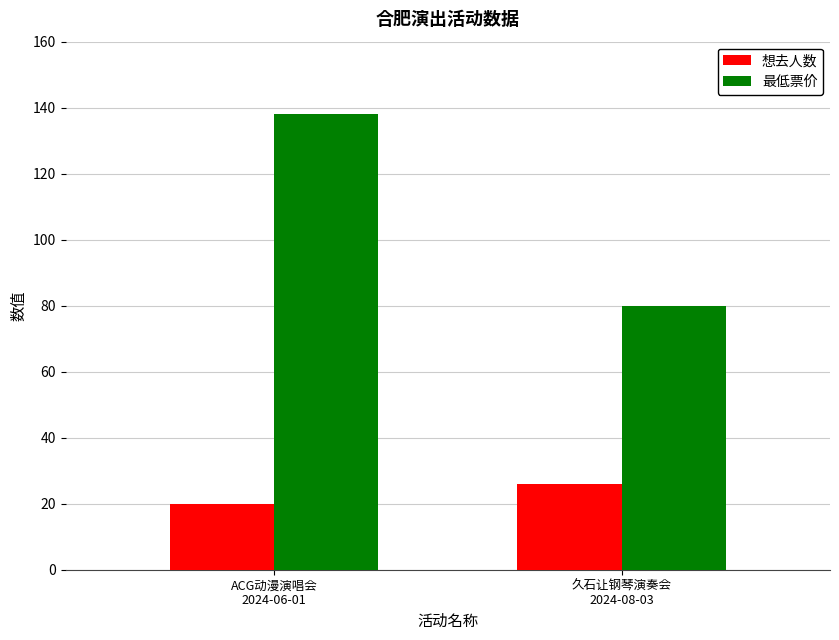

How many groups of bars are there?

2